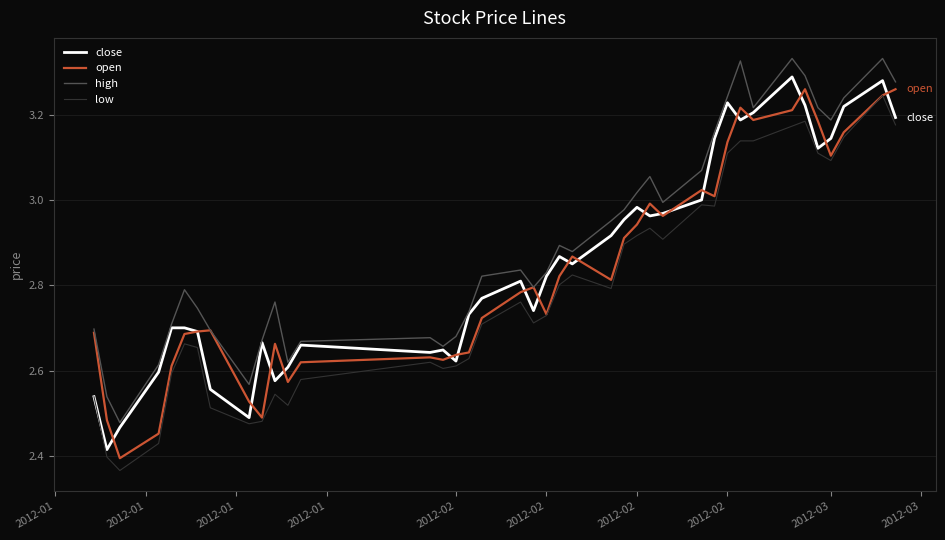

In high, how many points are higher than both neighbors (excluding endpoints)?

9